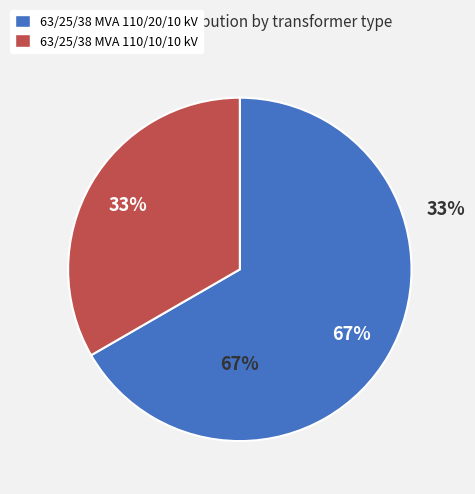

Which category has the smallest portion of the pie?

63/25/38 MVA 110/10/10 kV